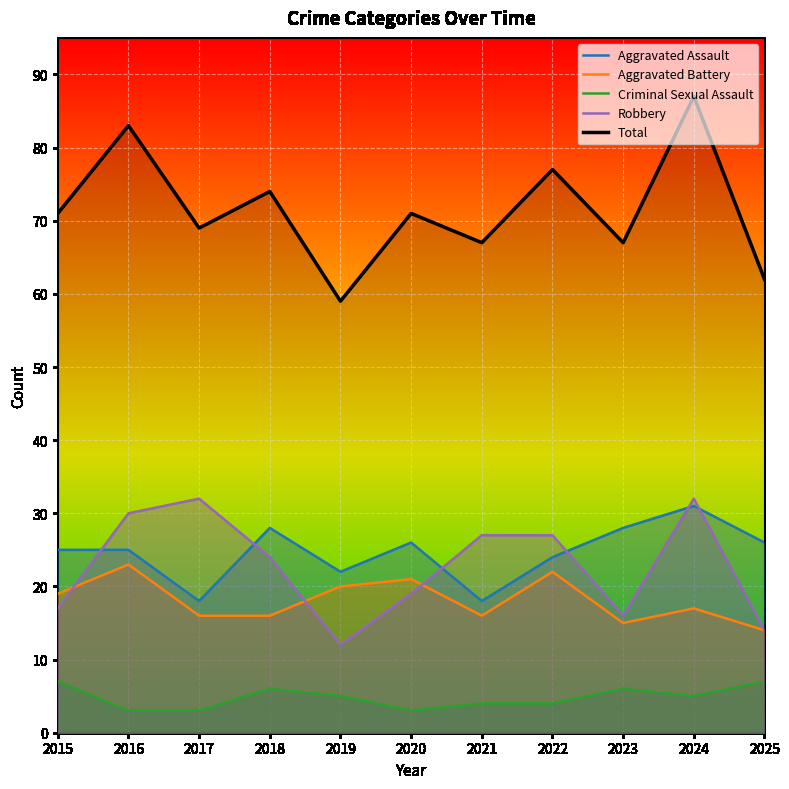

True or false: Aggravated Battery and Total intersect in this chart.

False